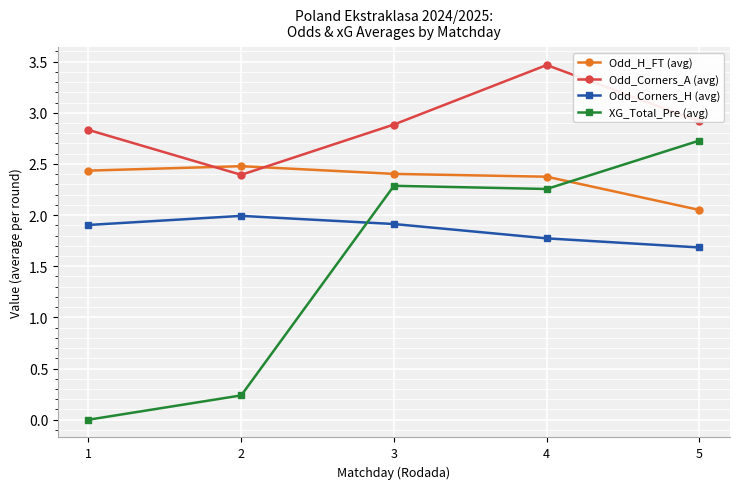

List the series in order of their overall mean, lowest first.

XG_Total_Pre (avg), Odd_Corners_H (avg), Odd_H_FT (avg), Odd_Corners_A (avg)